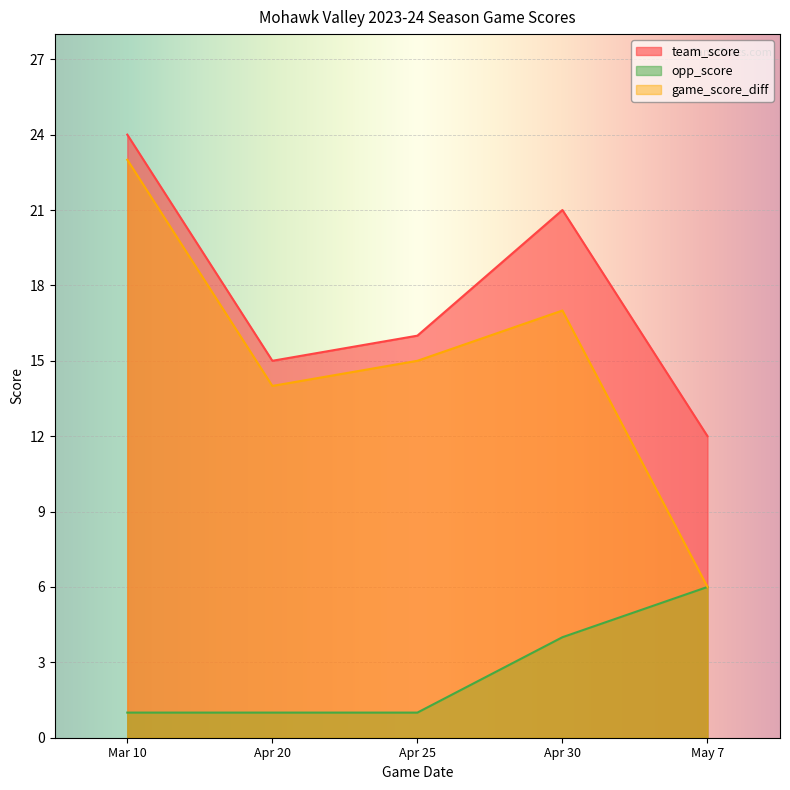

What is the value of the game_score_diff point at the 5th from the left?

6